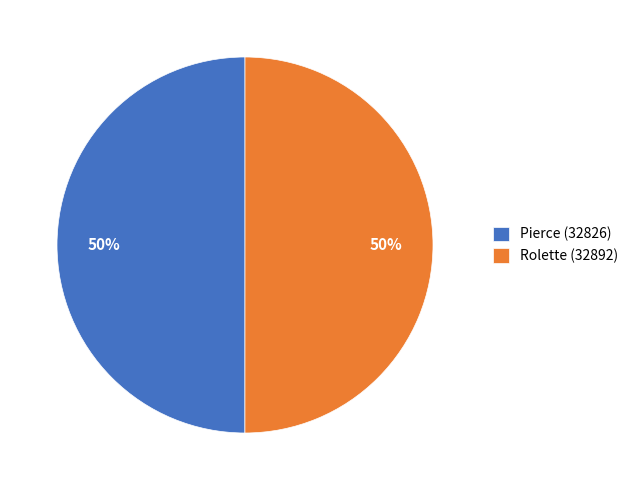

To the nearest percent, what portion does Rolette (32892) represent?

50%